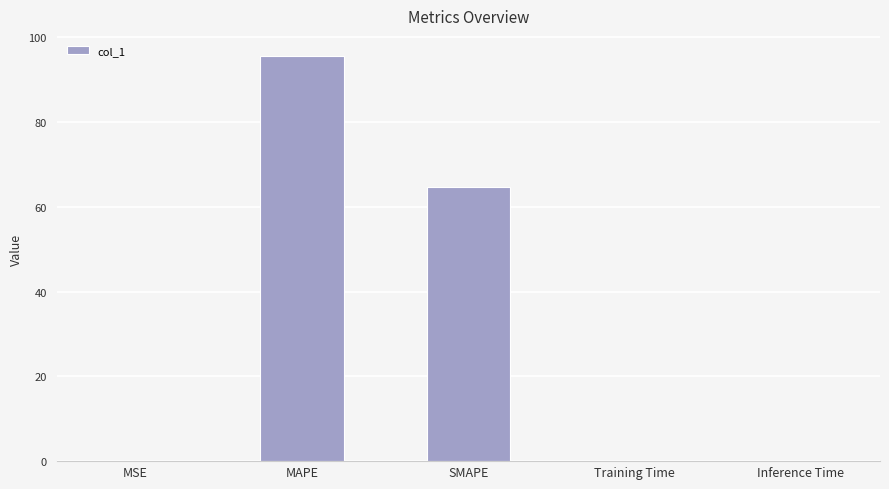

The chart shows a value of 95.5 at MAPE. True or false?

True